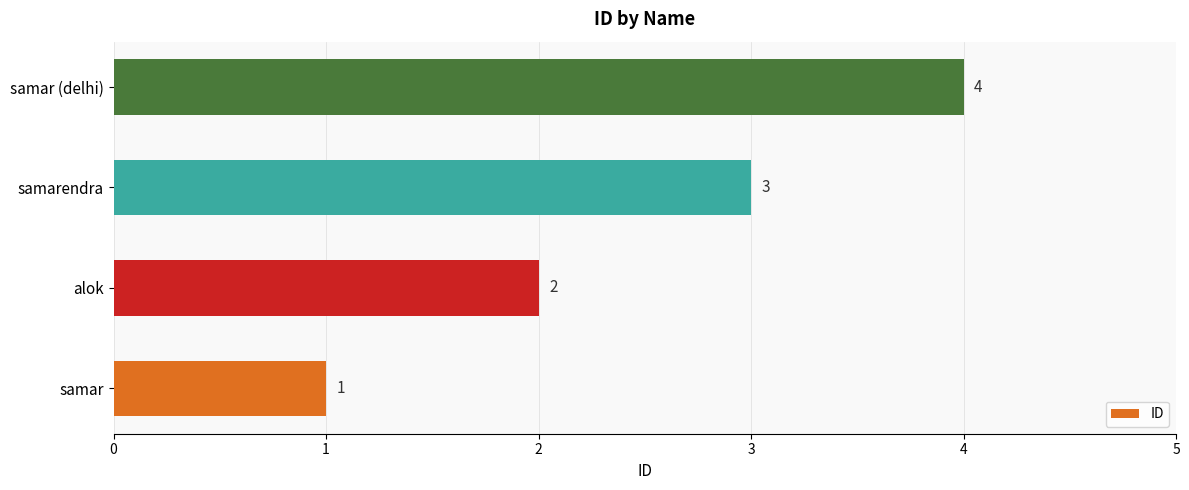

Is it true that the value at samarendra is 3?

True